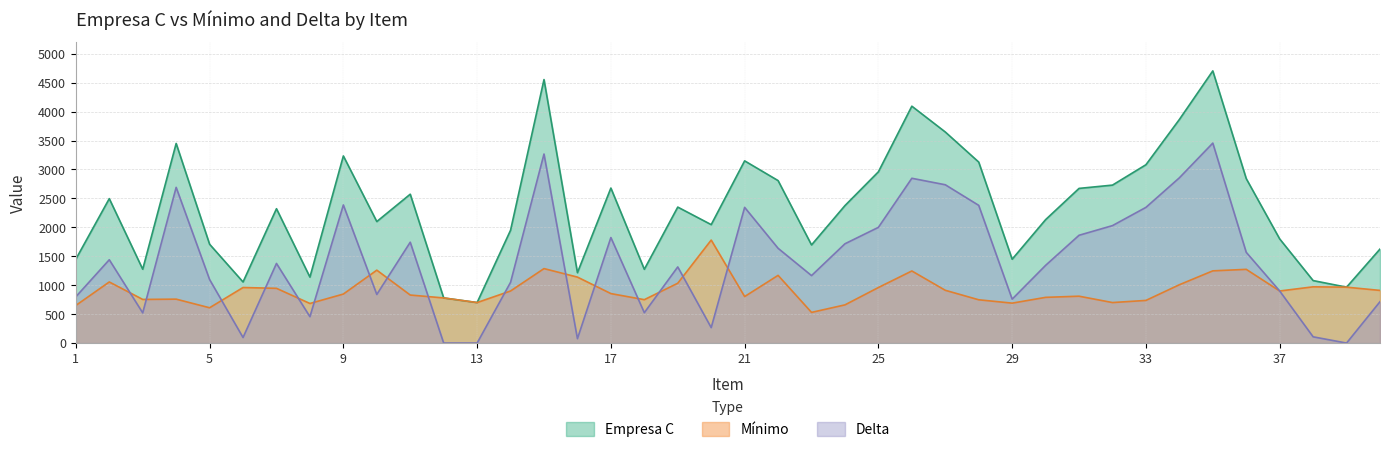

How many values in the Empresa C series are below 2350?

20